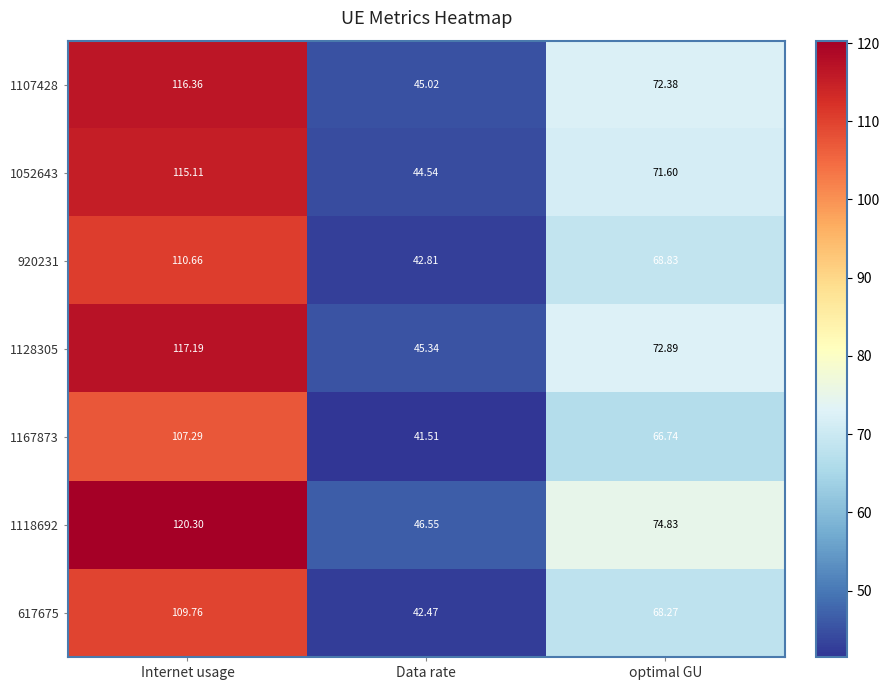

What is the difference between the highest and lowest values at optimal GU?

8.1